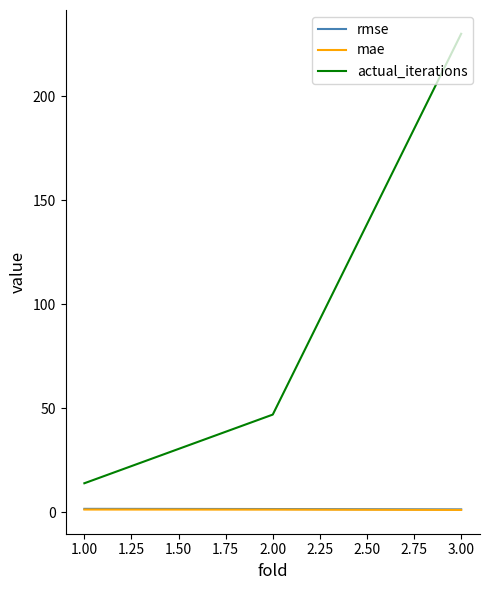

Does the chart have visible grid lines?

No